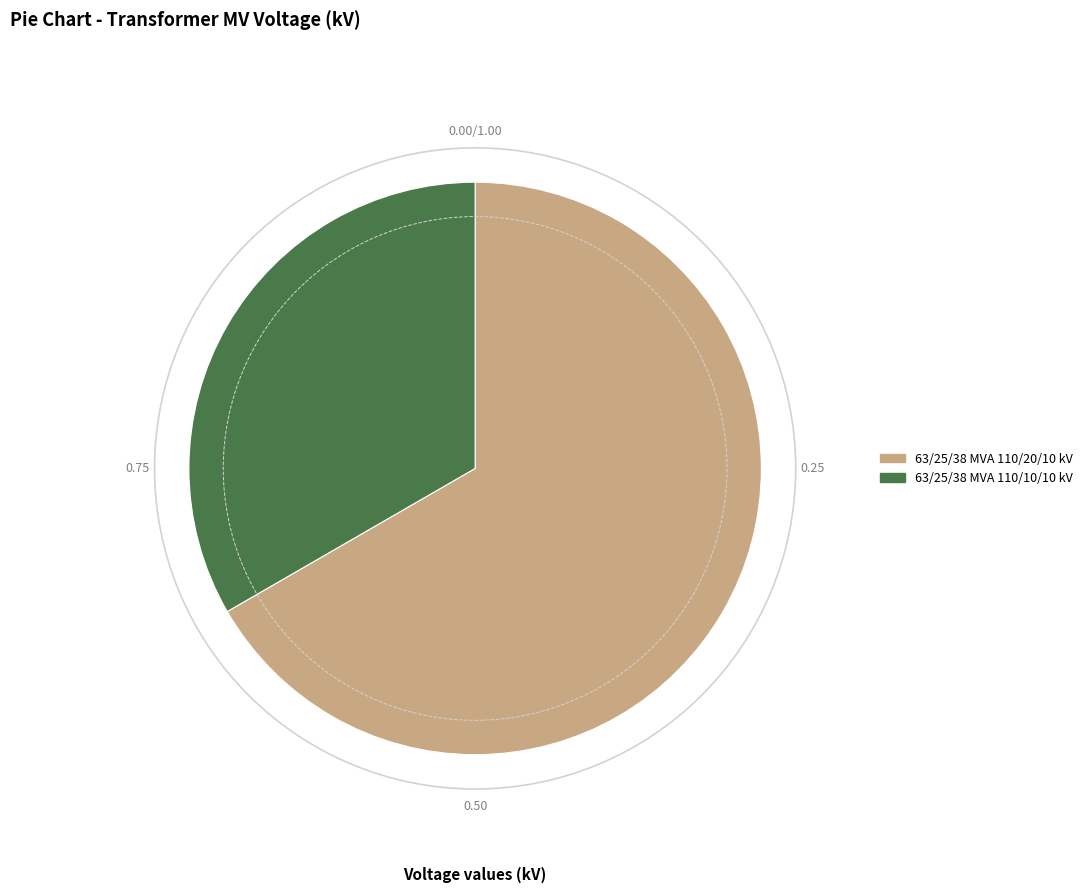

Which has a higher value, 63/25/38 MVA 110/20/10 kV or 63/25/38 MVA 110/10/10 kV?

63/25/38 MVA 110/20/10 kV